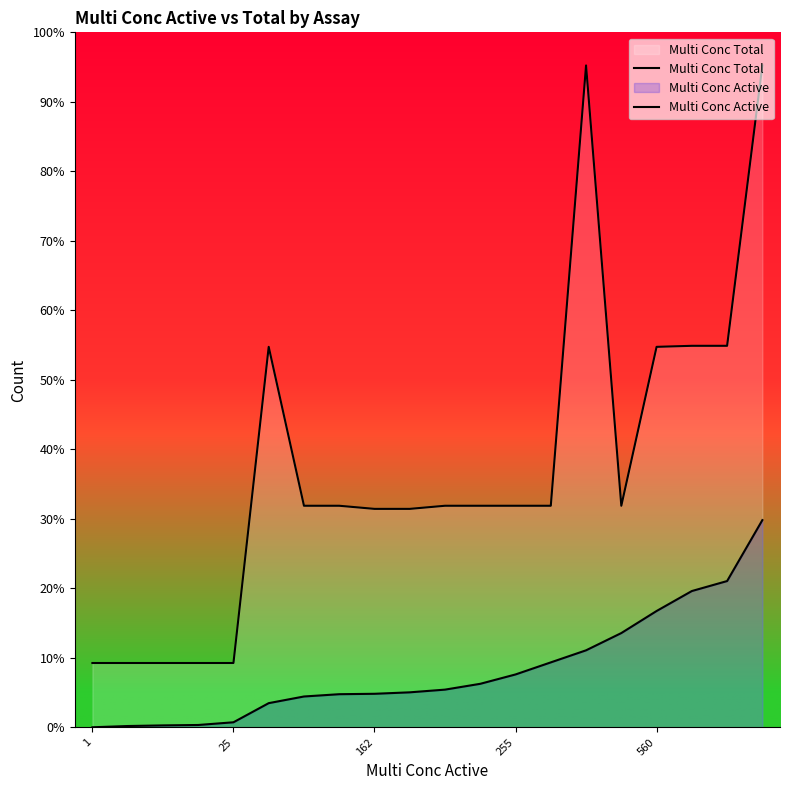

What is the label of the 4th point from the left?

255